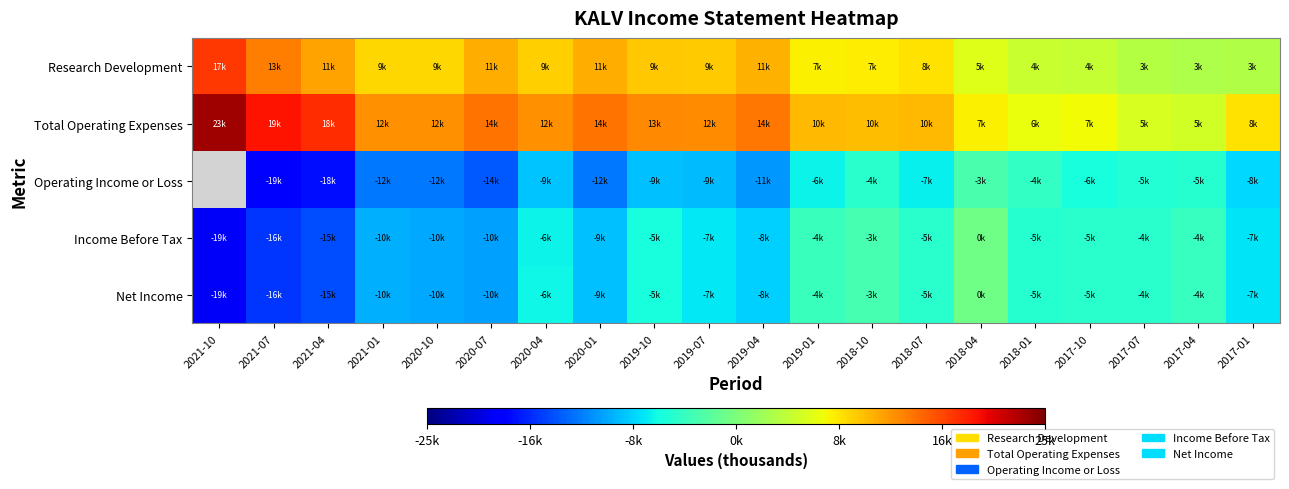

Which series has the largest total across all categories?

Total Operating Expenses